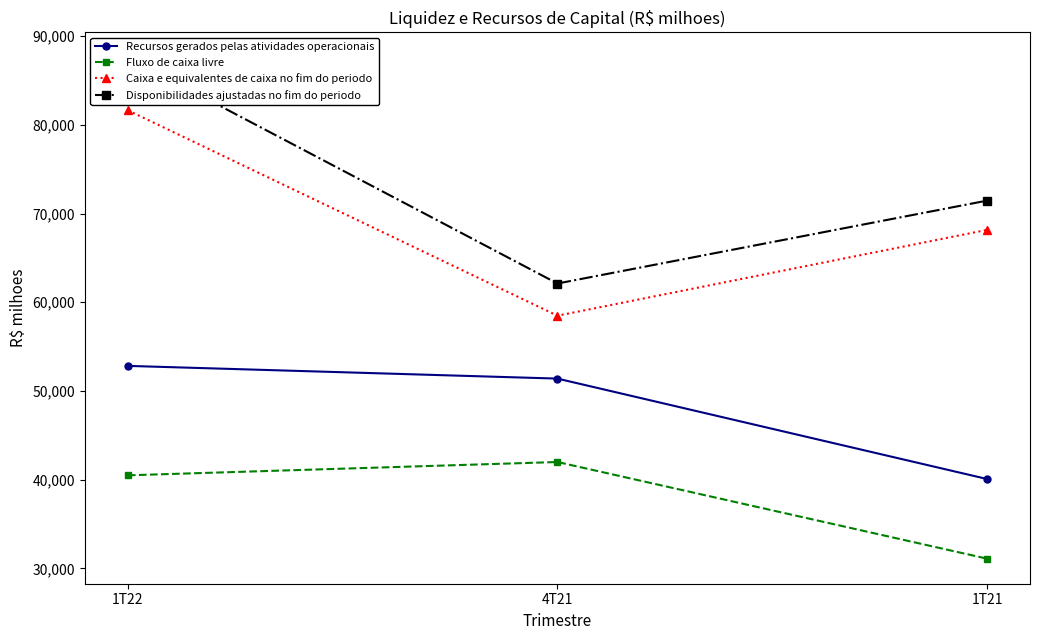

What is the highest value of the Recursos gerados pelas atividades operacionais series?

52824